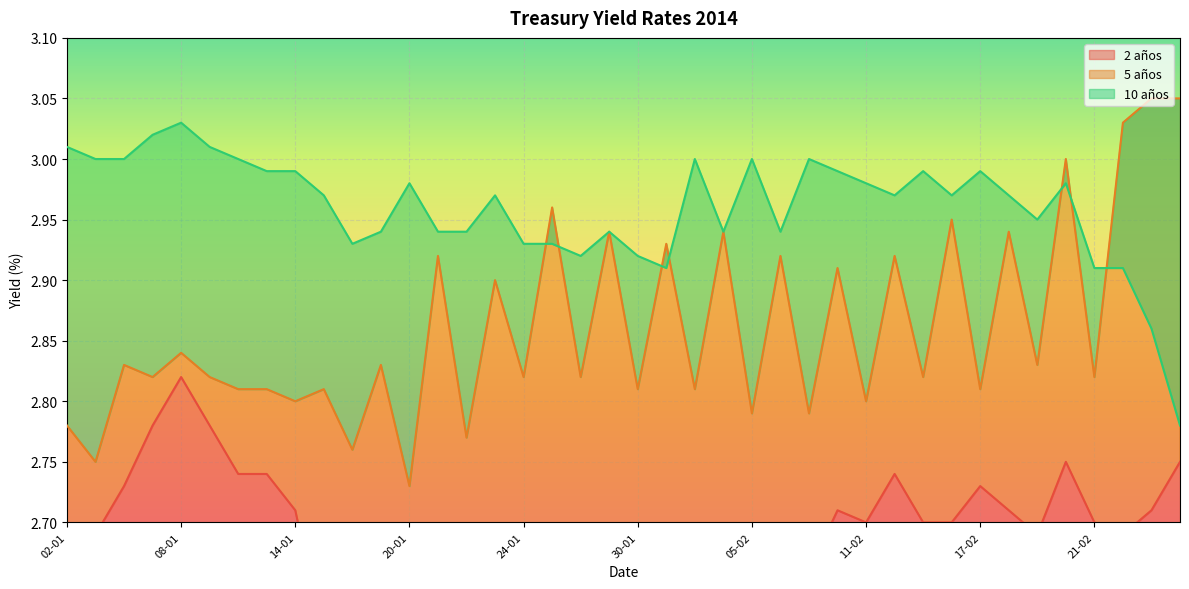

Where is the first local maximum for 10 años?

08-01